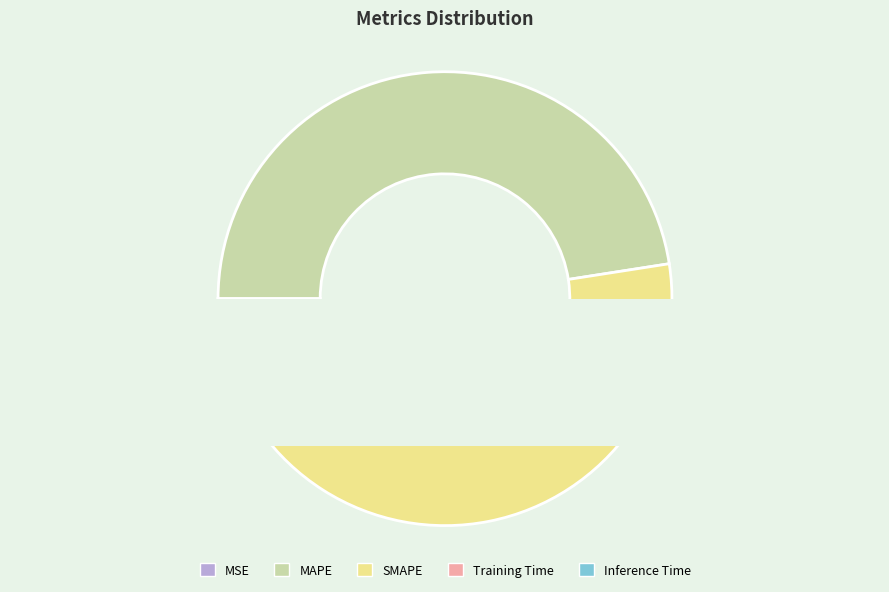

Do Inference Time and Training Time together represent more than half of the pie?

No